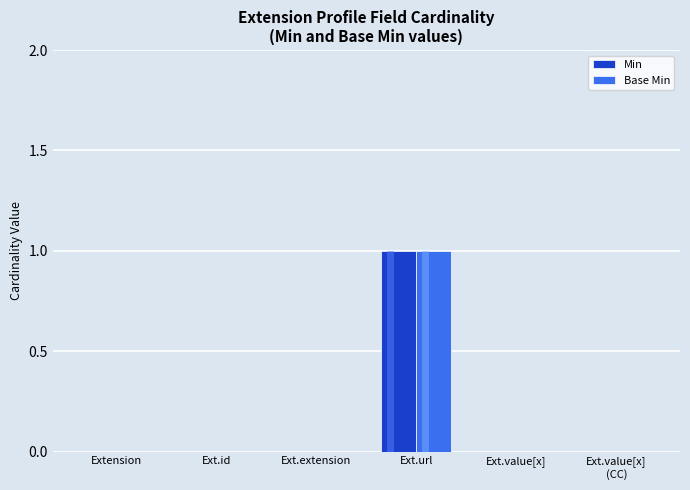

Are the bars grouped side by side (vs. stacked)?

Yes